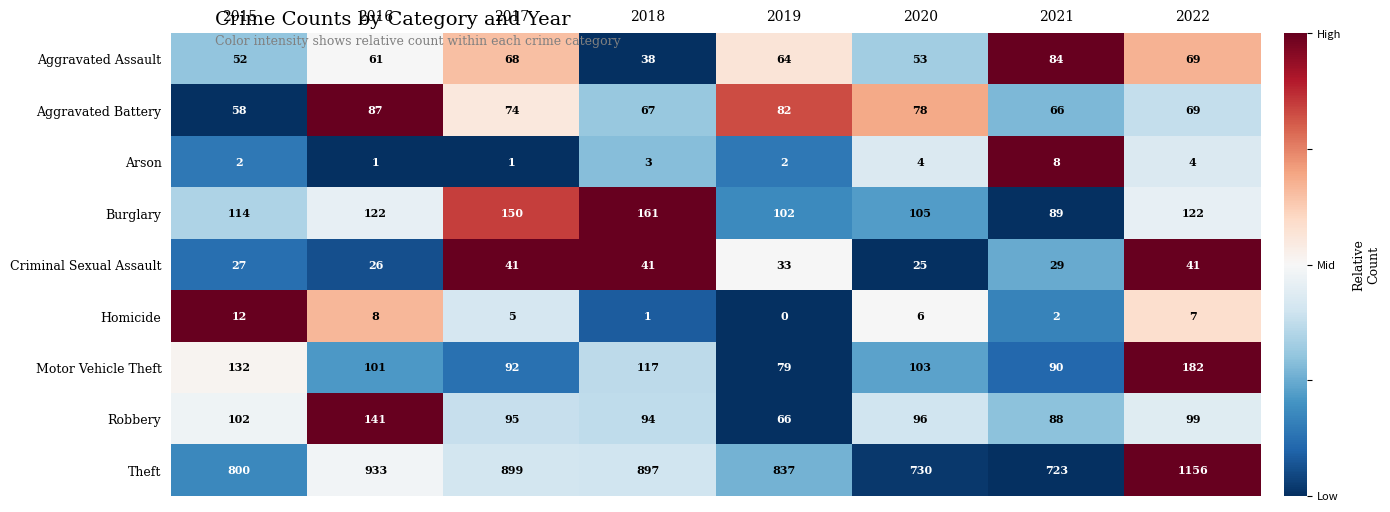

What is the difference between the maximum and minimum values in the Aggravated Battery series?

29